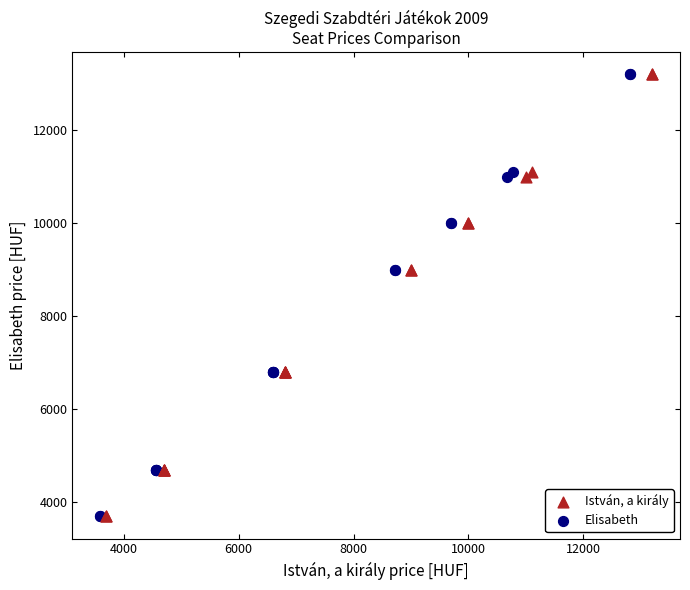

What are all the series names shown in the legend?

István, a király, Elisabeth